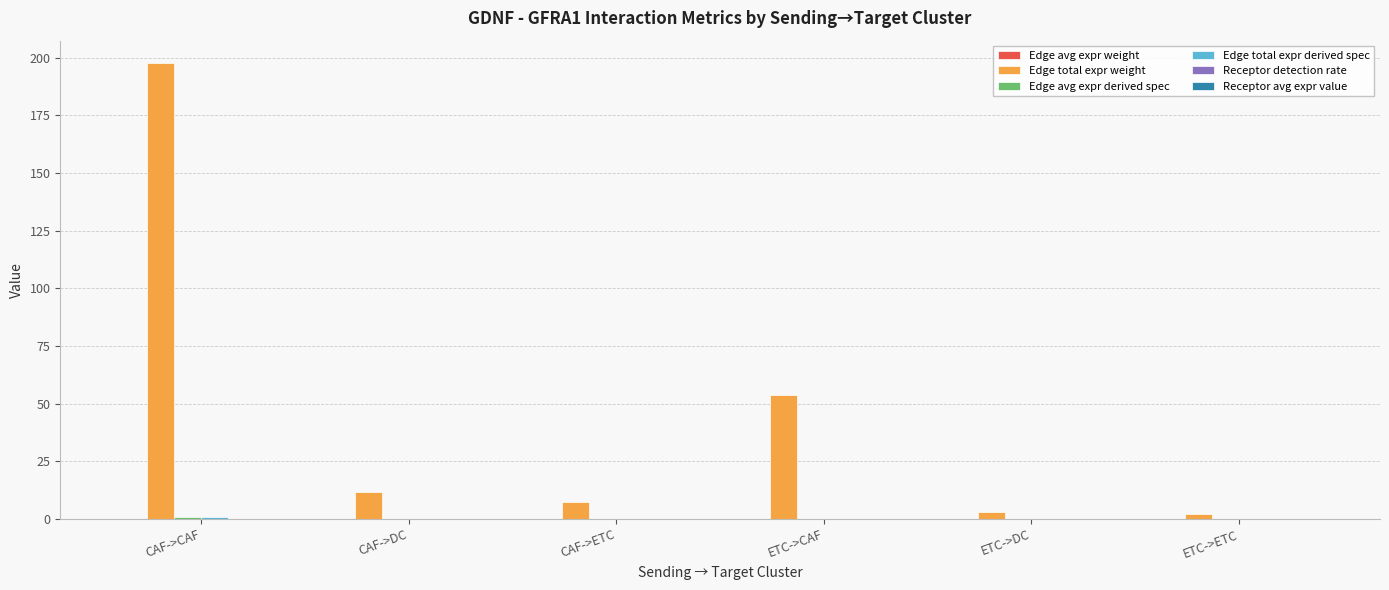

Between CAF->CAF and ETC->ETC, which series saw the biggest shift?

Edge total expr weight